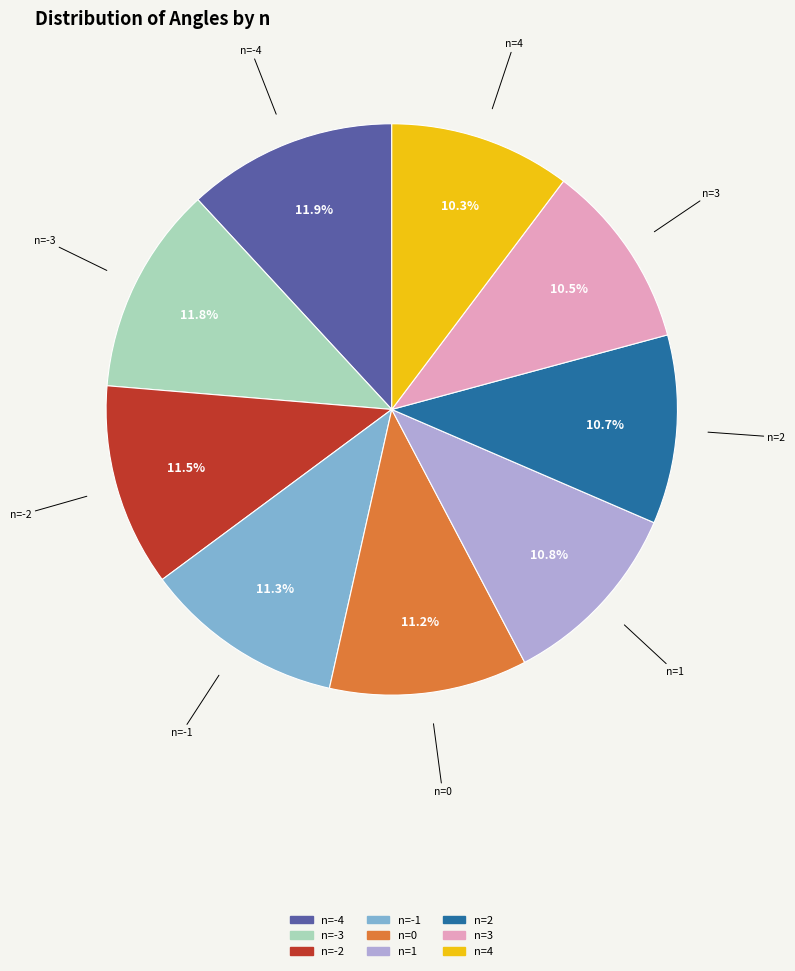

Does any single category account for the majority?

No